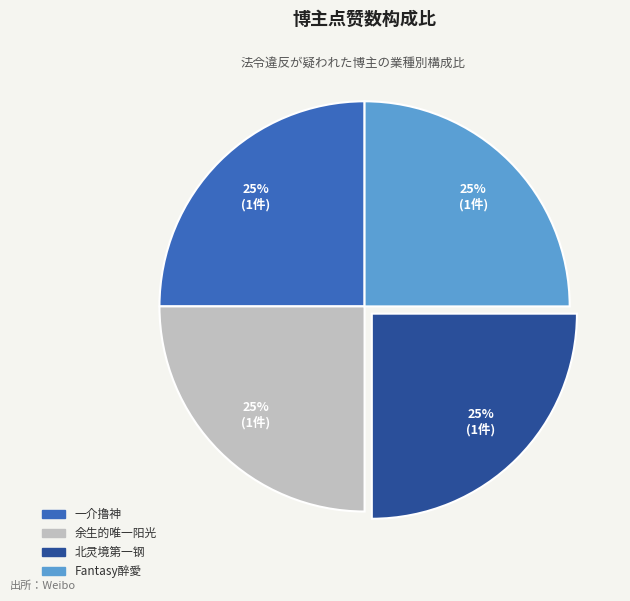

Is Fantasy醉愛 the majority of the pie?

No